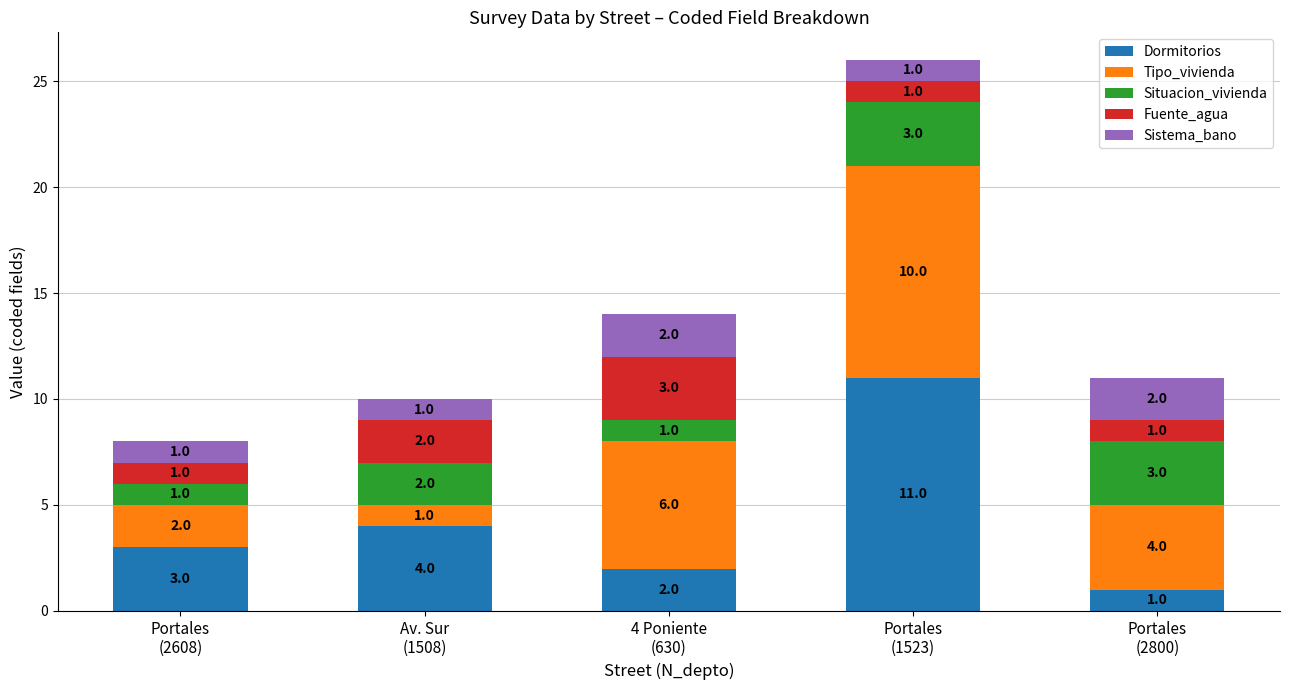

The value of Dormitorios at Portales
(1523) is 3. True or false?

False